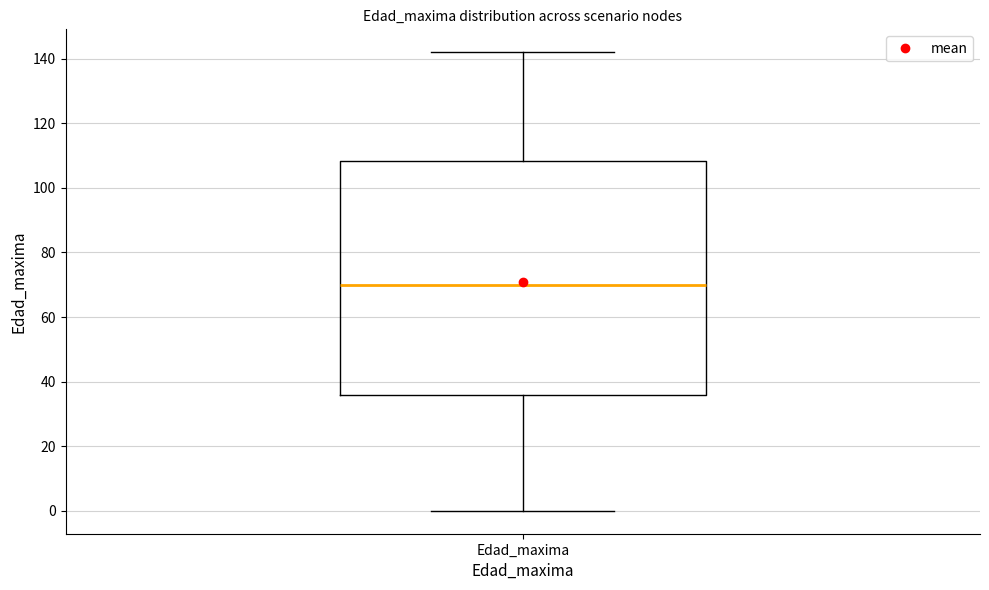

Read this box plot against the y-axis: the position of the median line, the range covered by the box, and the ends of both whiskers. The values are not printed on the chart, so give them approximately, as read against the axis.

median 70, box 36 to 108, whiskers 0 to 142